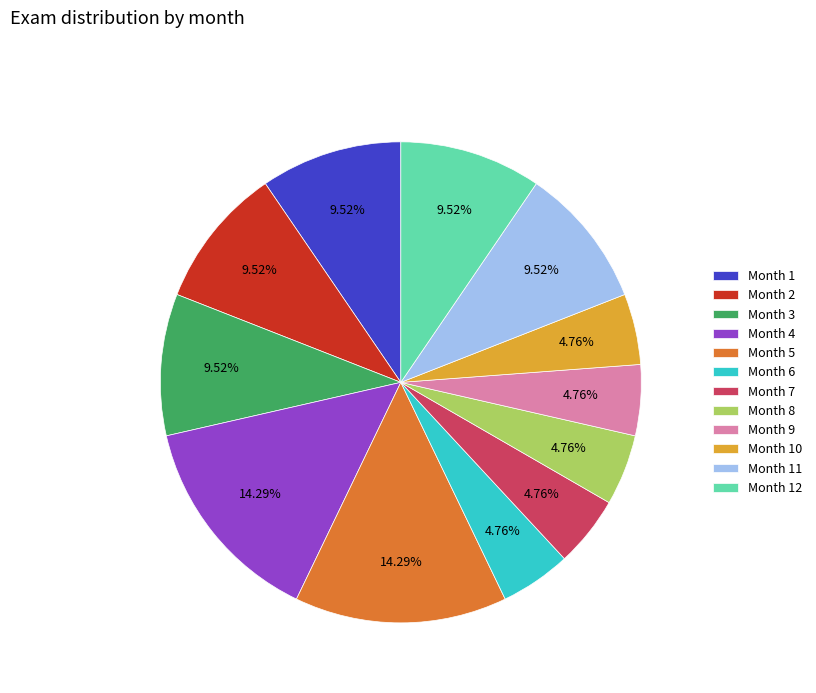

What is the ratio of the value at Month 6 to the value at Month 7?

1.0